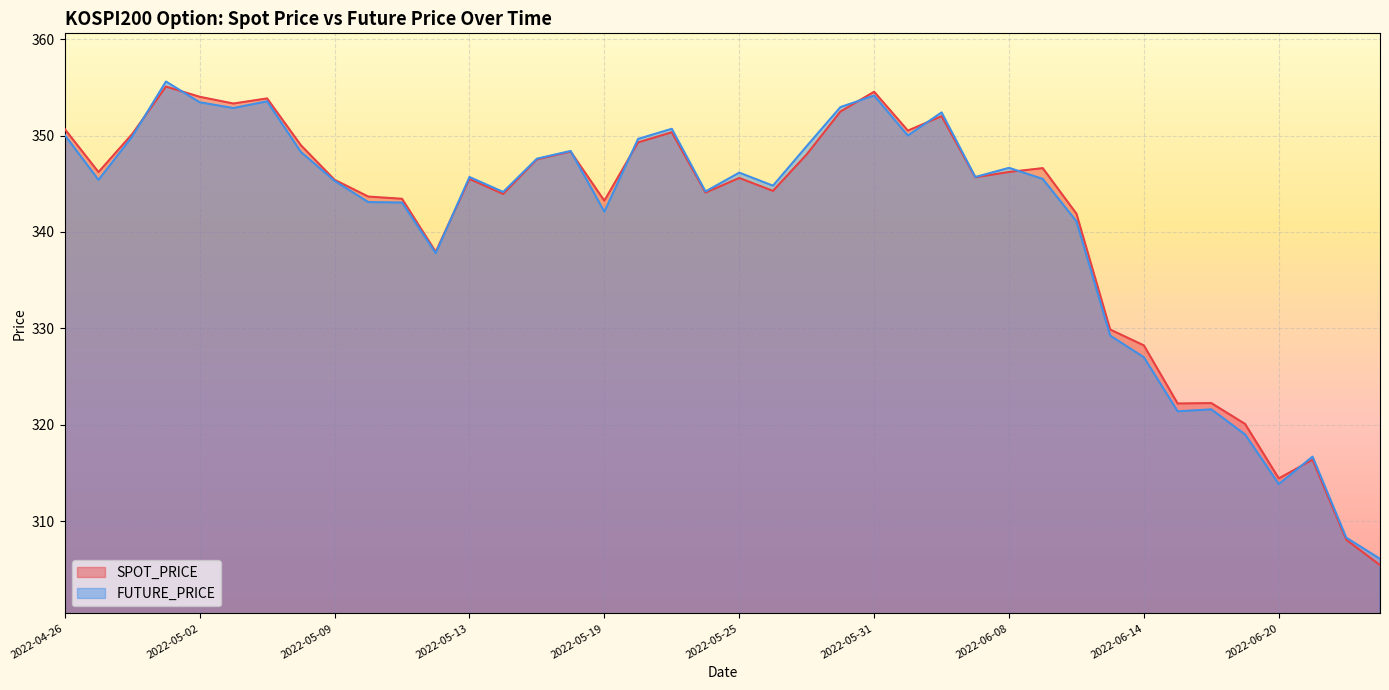

How many interior local valleys does the FUTURE_PRICE series have?

11